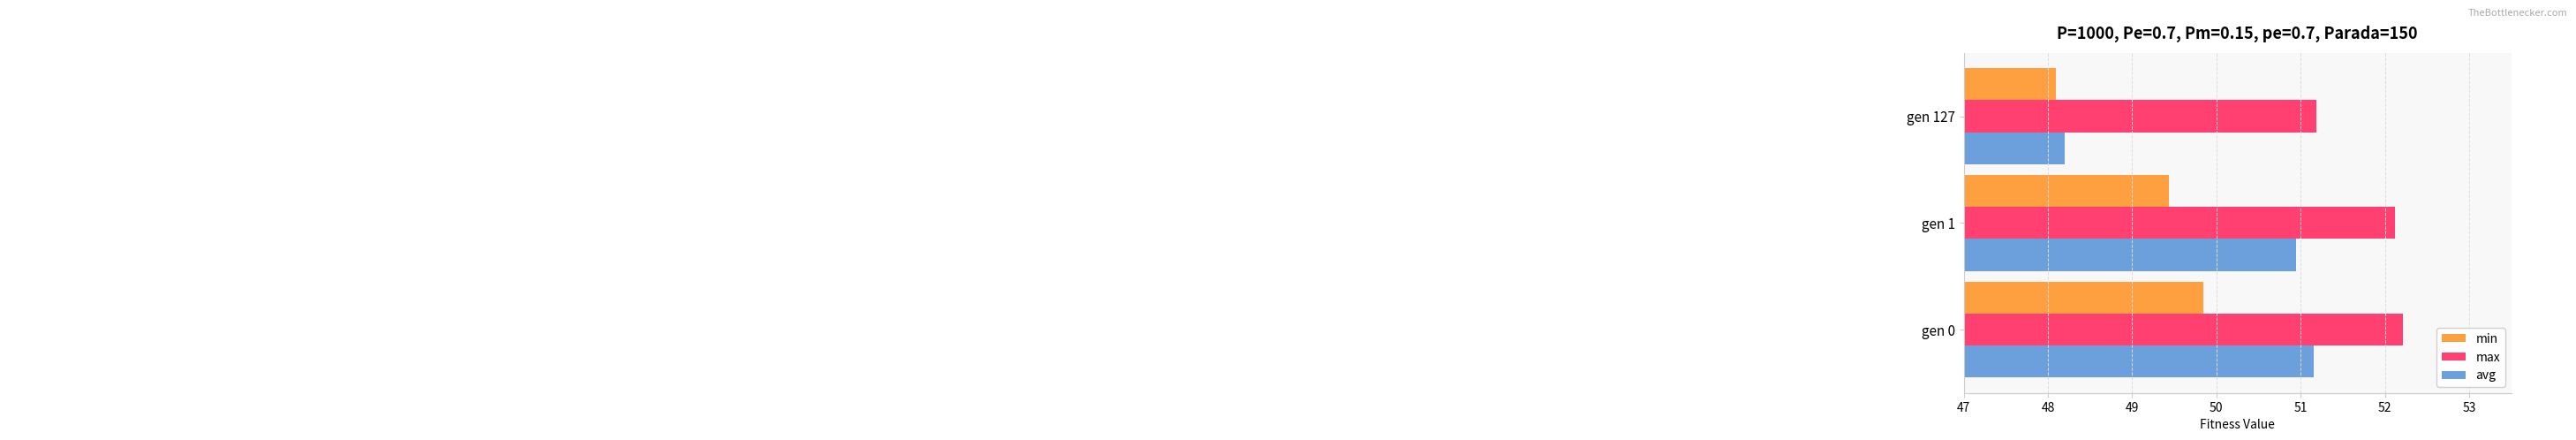

At which category is the sum across all series the highest?

gen 0